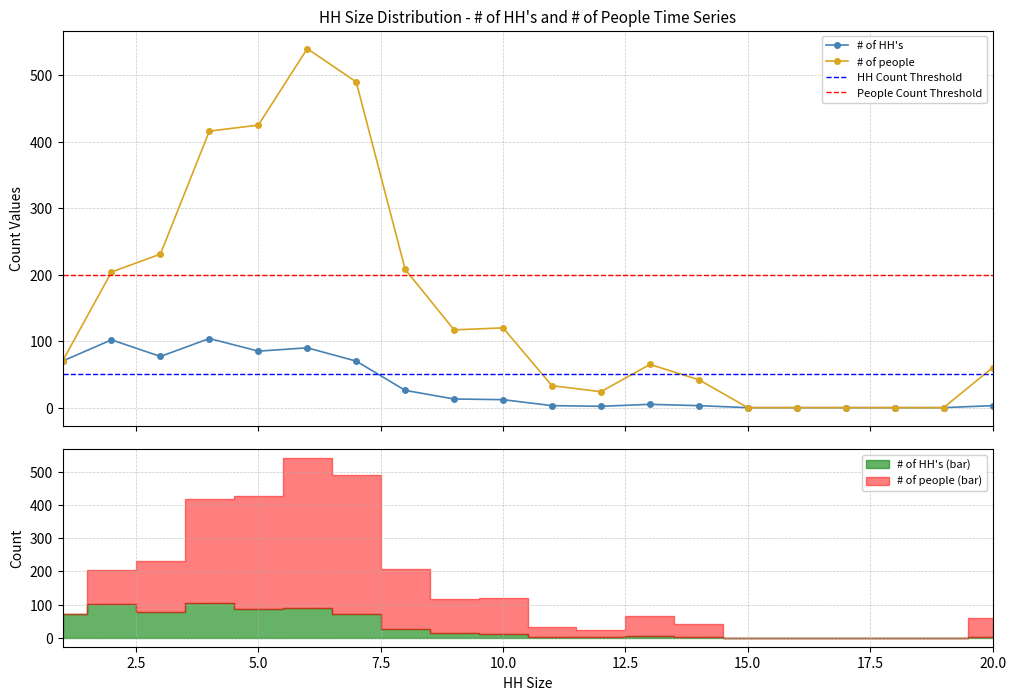

The # of HH's series shows 3 at 20. True or false?

True